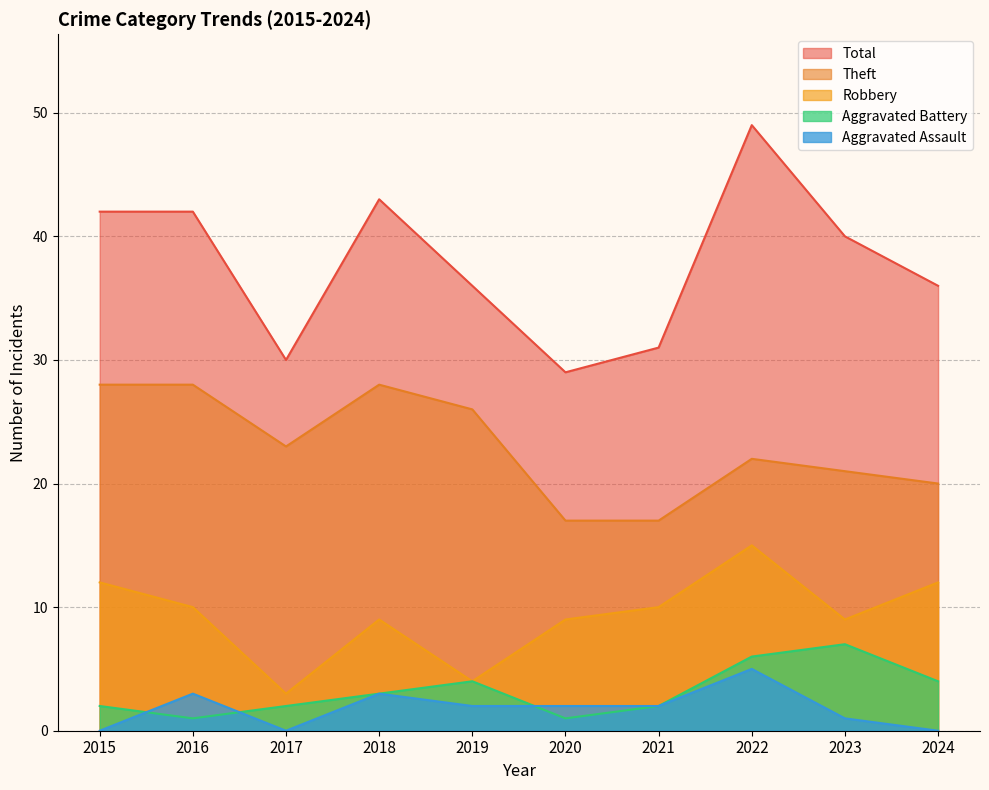

At how many categories does at least one series exceed 11?

10